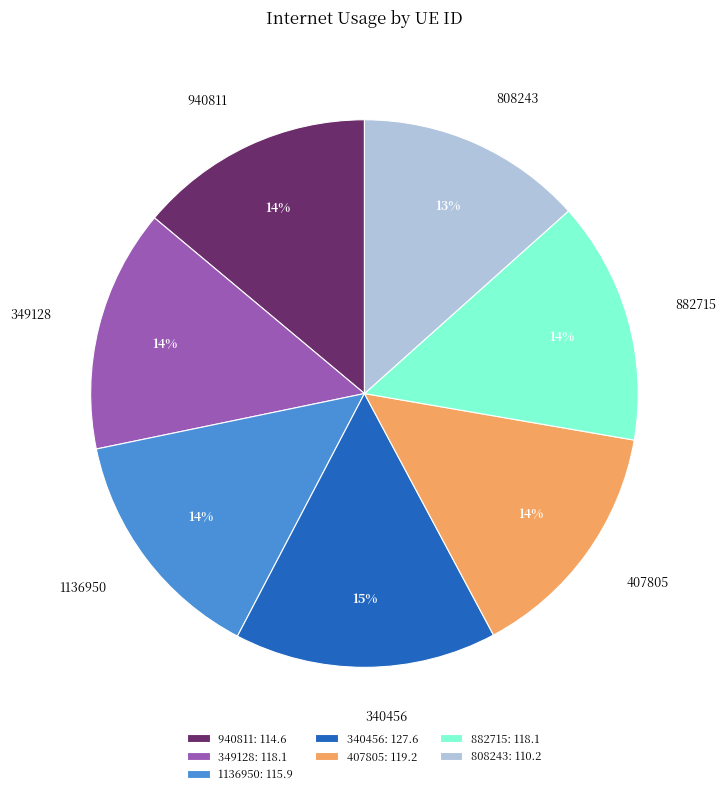

Approximately how many times larger is the value at 349128 compared to 407805?

1.0